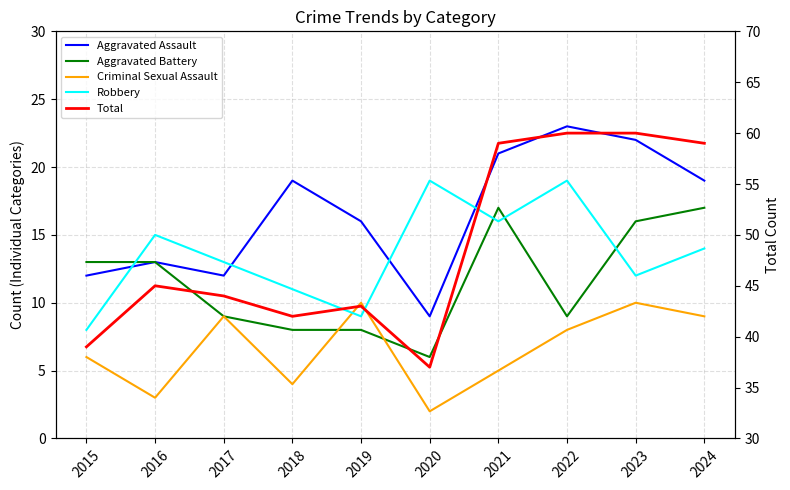

What is the smallest value displayed?

2